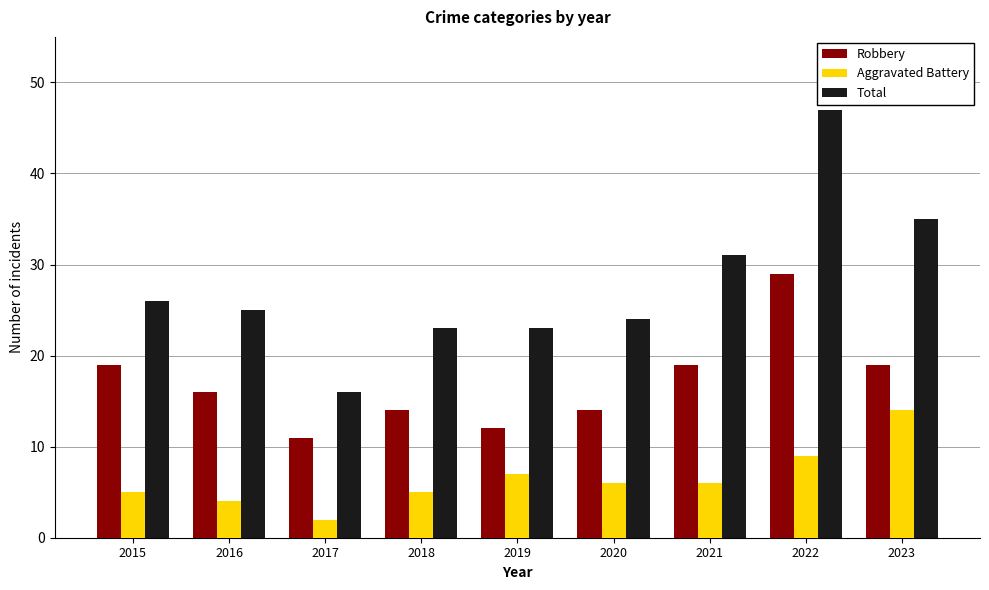

Reading left to right, transcribe all the data shown in this chart.

Robbery: 19	16	11	14	12	14	19	29	19
Aggravated Battery: 5	4	2	5	7	6	6	9	14
Total: 26	25	16	23	23	24	31	47	35